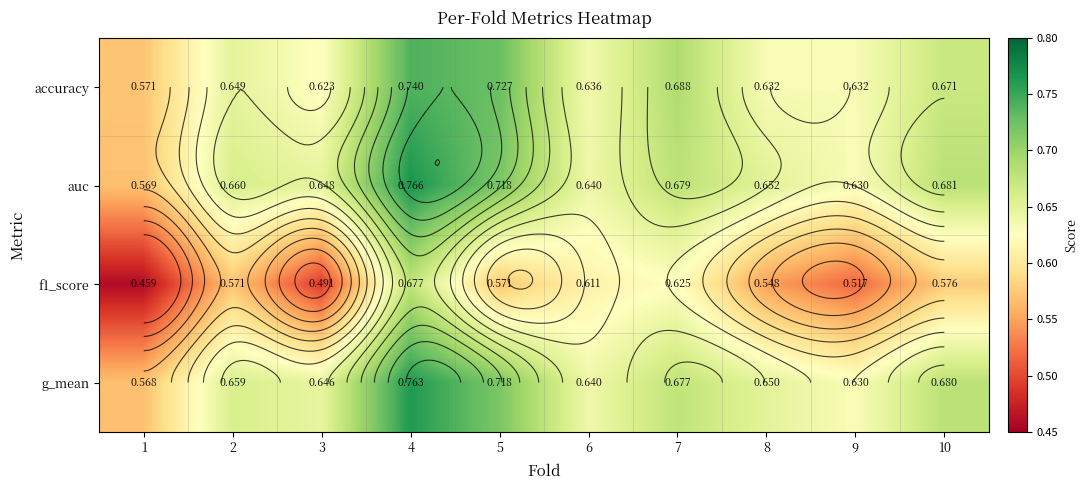

Is the value of f1_score at 1 greater than the value of g_mean at 8?

No